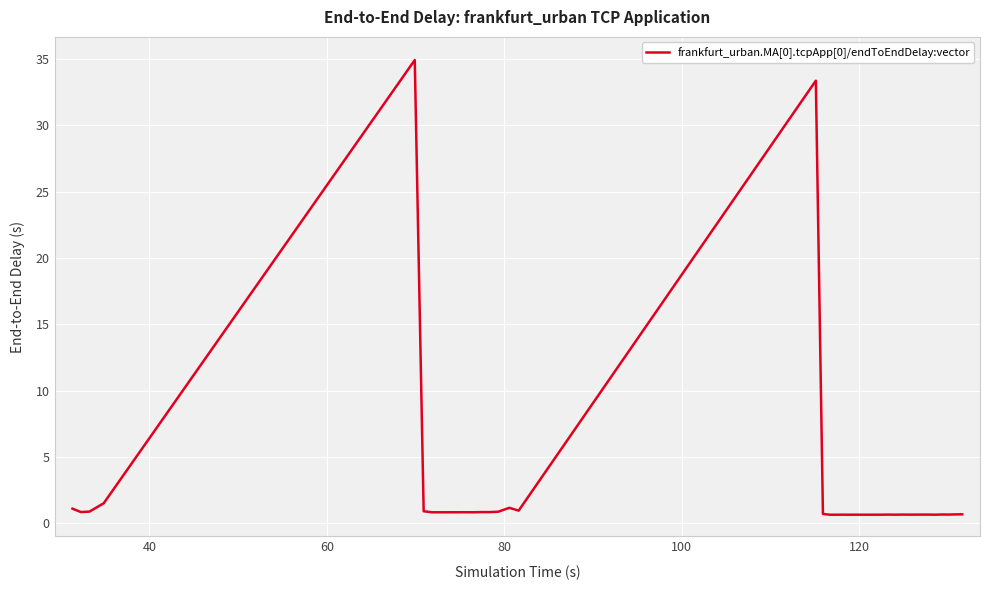

What is the greatest value displayed?

34.9